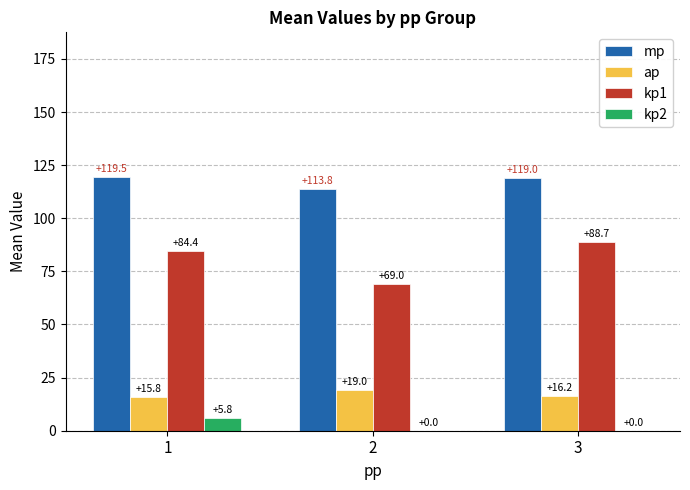

What is the total value across all series at 1?

225.5